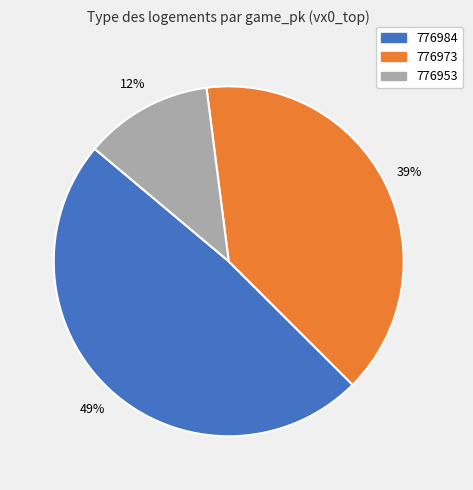

Do 776973 and 776984 together represent more than half of the pie?

Yes